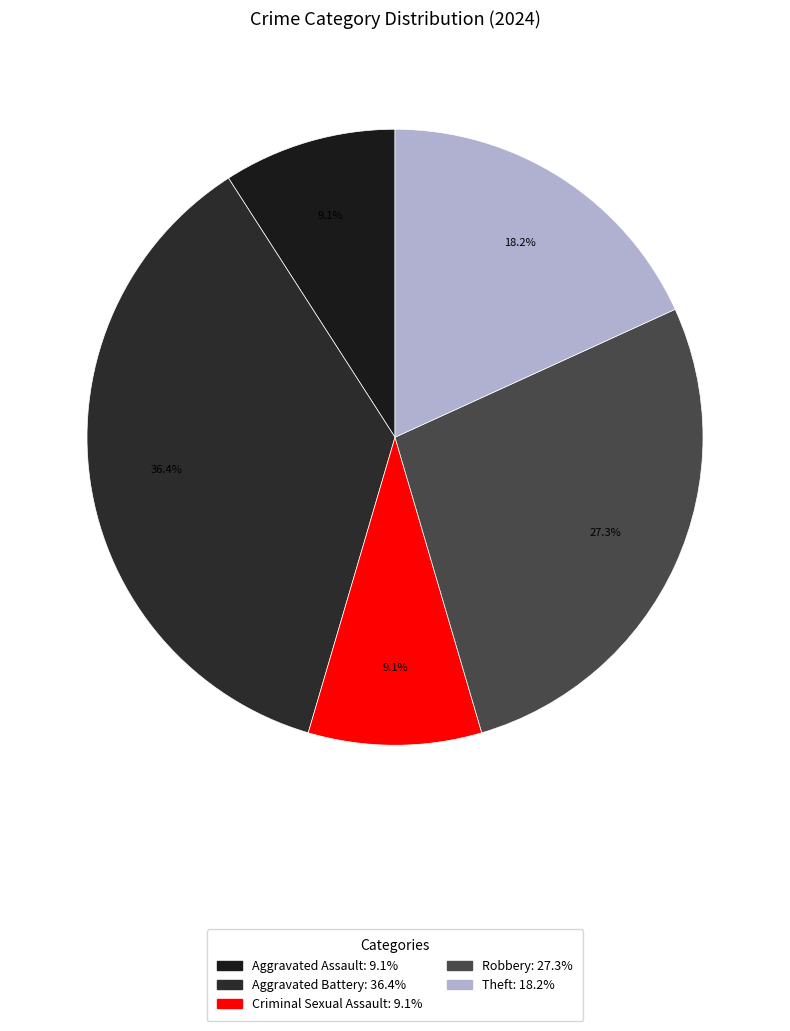

What is the total percentage of Aggravated Battery and Criminal Sexual Assault?

45.5%